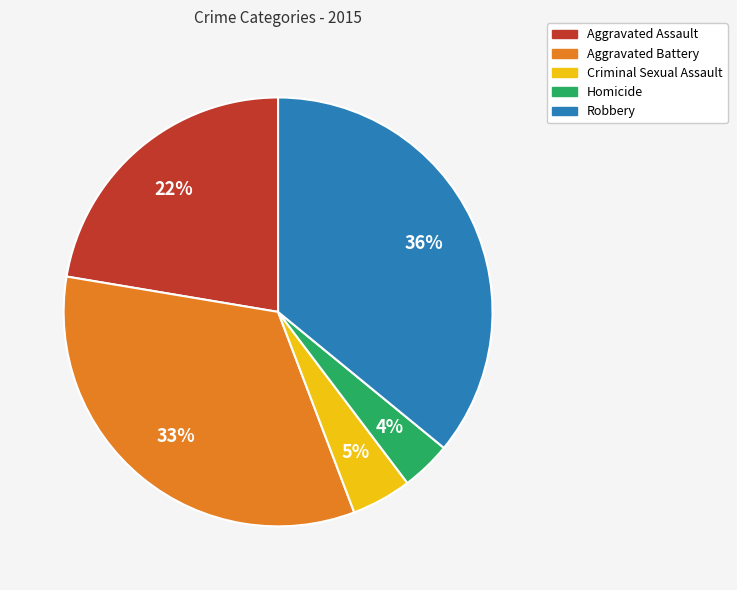

Is the sum of Aggravated Assault and Robbery greater than half?

Yes